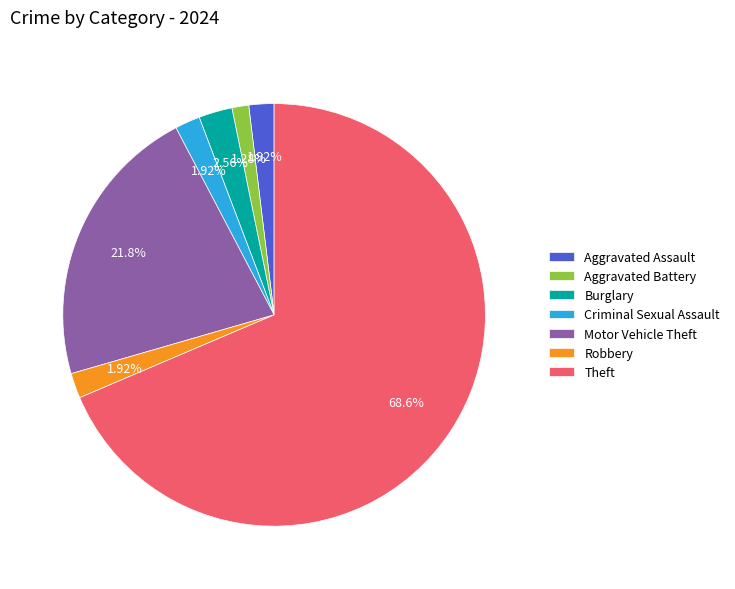

To the nearest percent, what portion does Criminal Sexual Assault represent?

2%